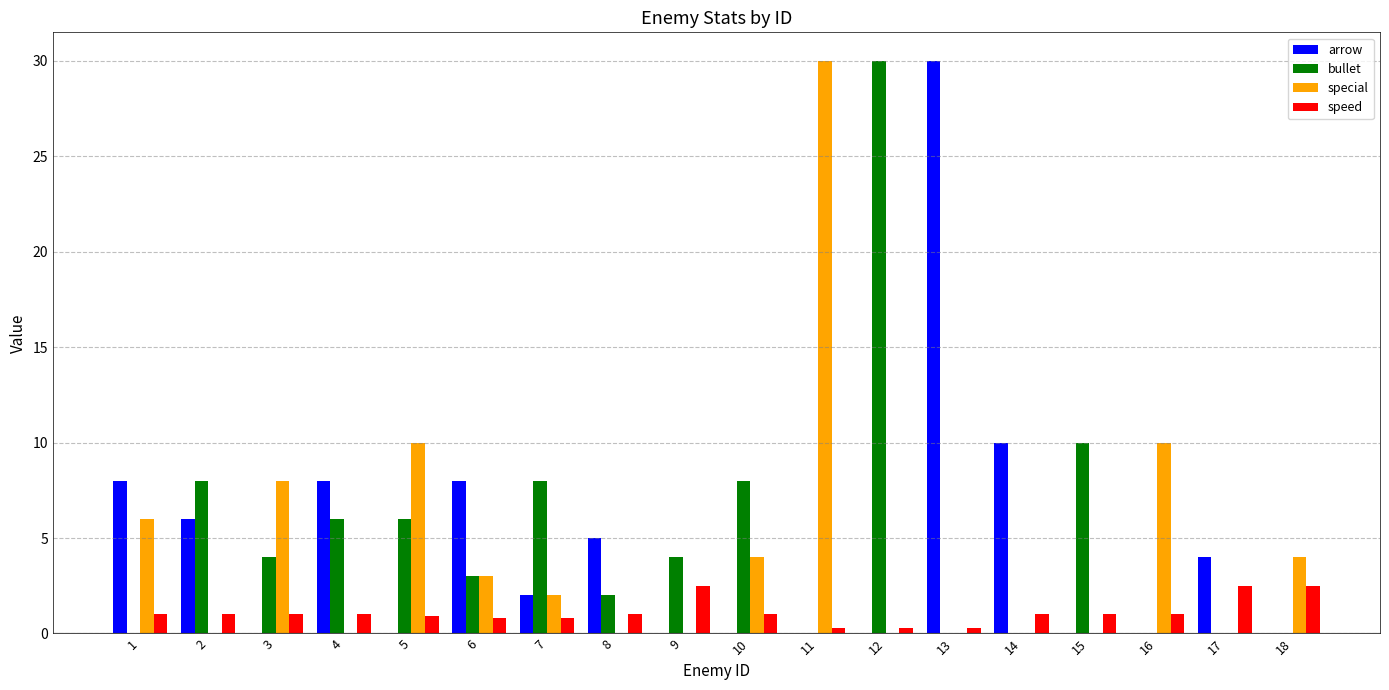

What are all the series names shown in the legend?

arrow, bullet, special, speed